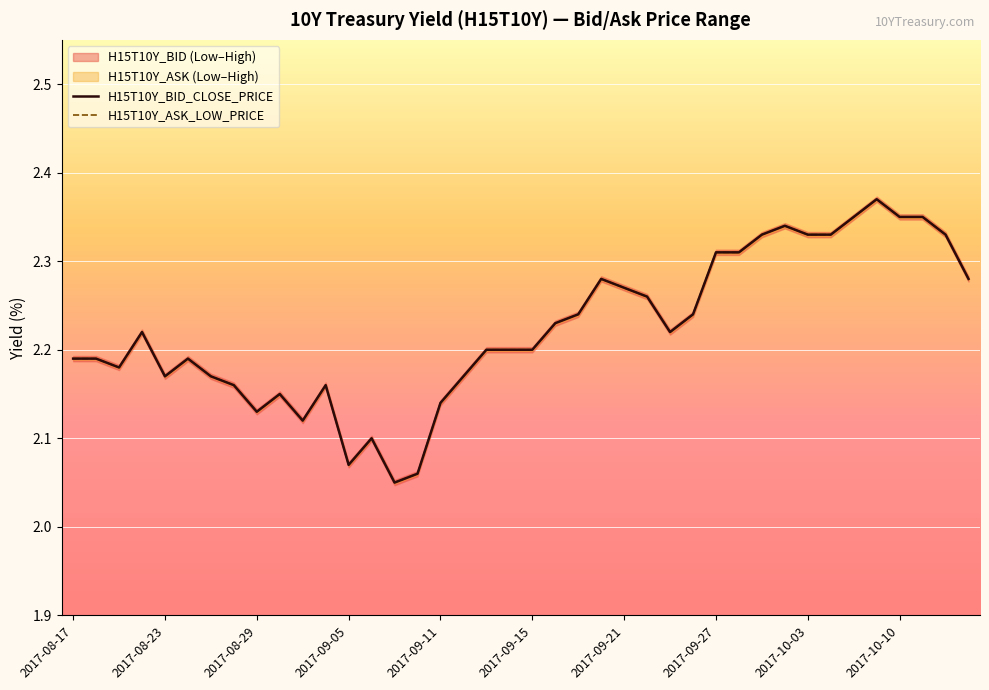

Is this an area chart (filled region under the line)?

No